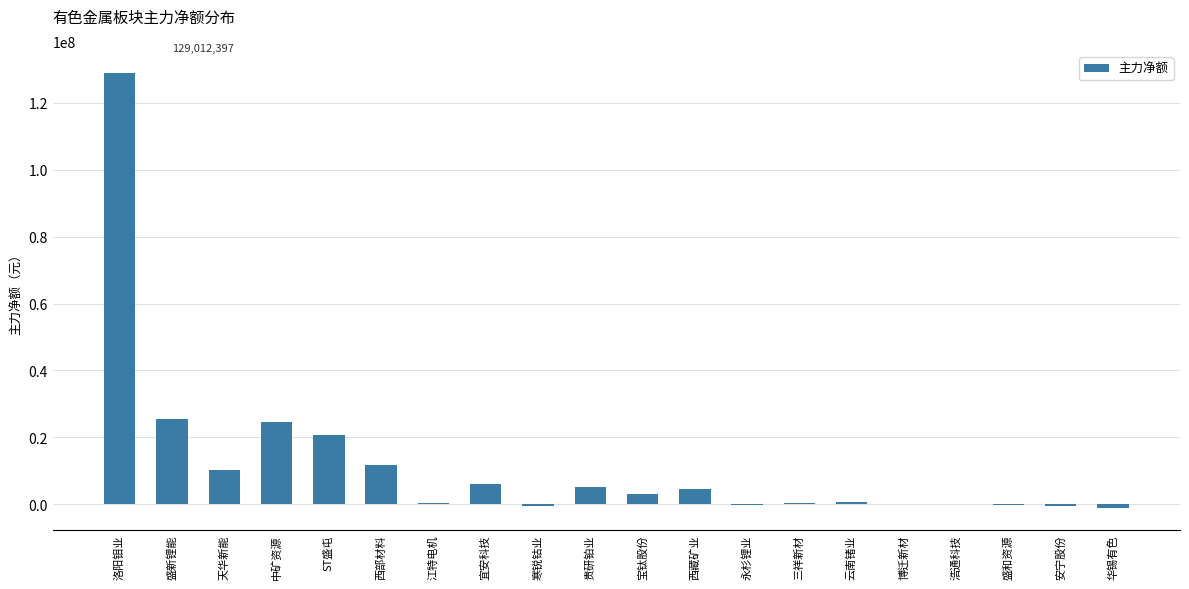

At which category does the chart reach its peak across all series?

洛阳钼业